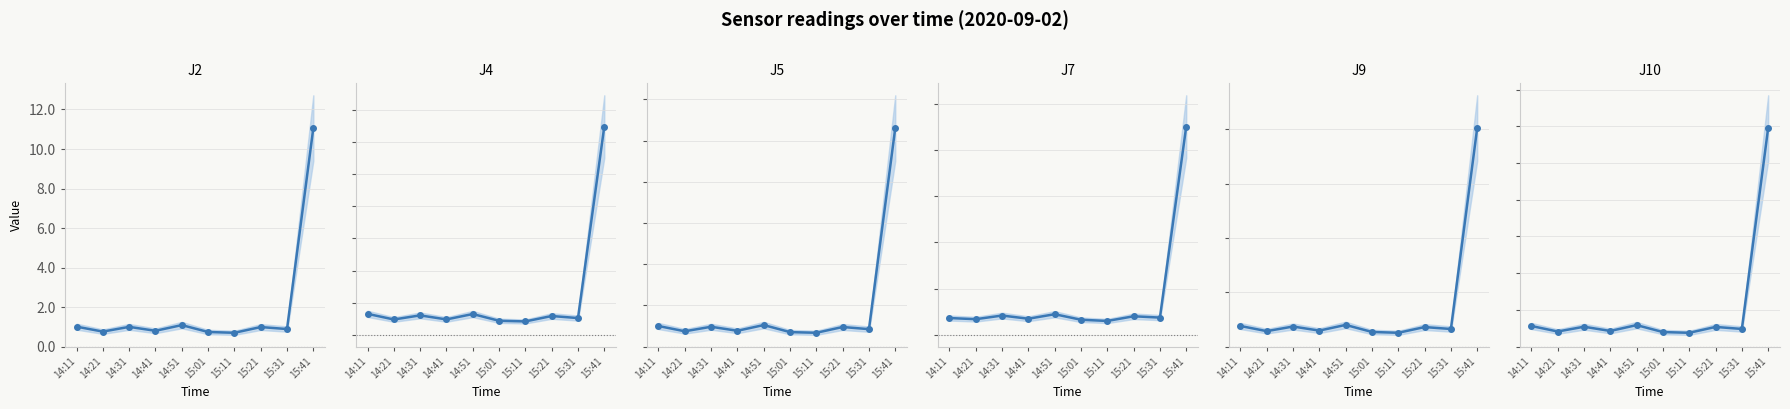

What is the maximum value shown in the chart?

45.1